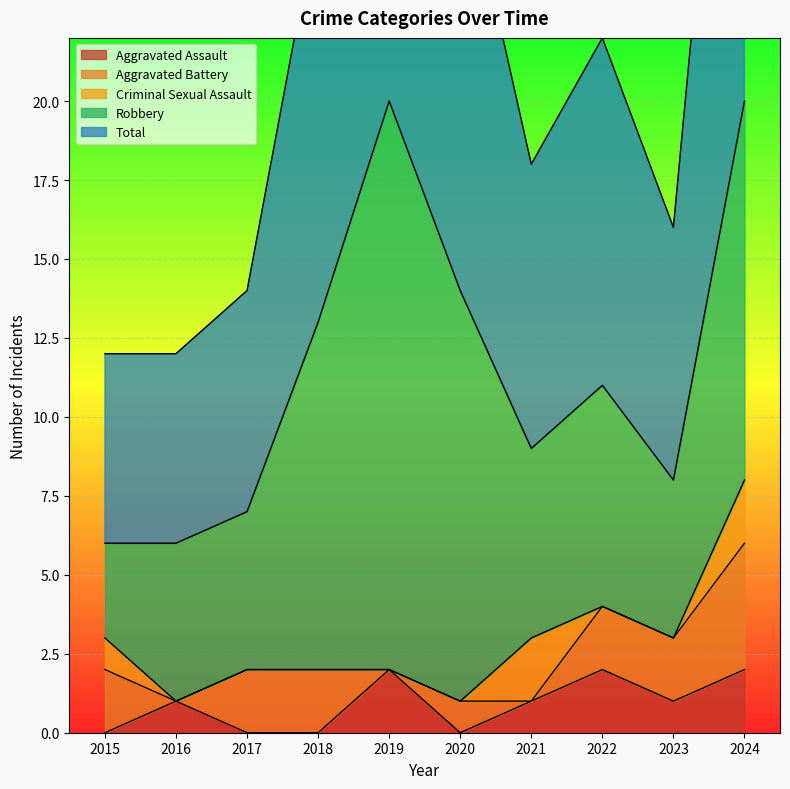

Rank the categories by Aggravated Battery value from lowest to highest.

2016, 2019, 2021, 2020, 2015, 2017, 2018, 2022, 2023, 2024